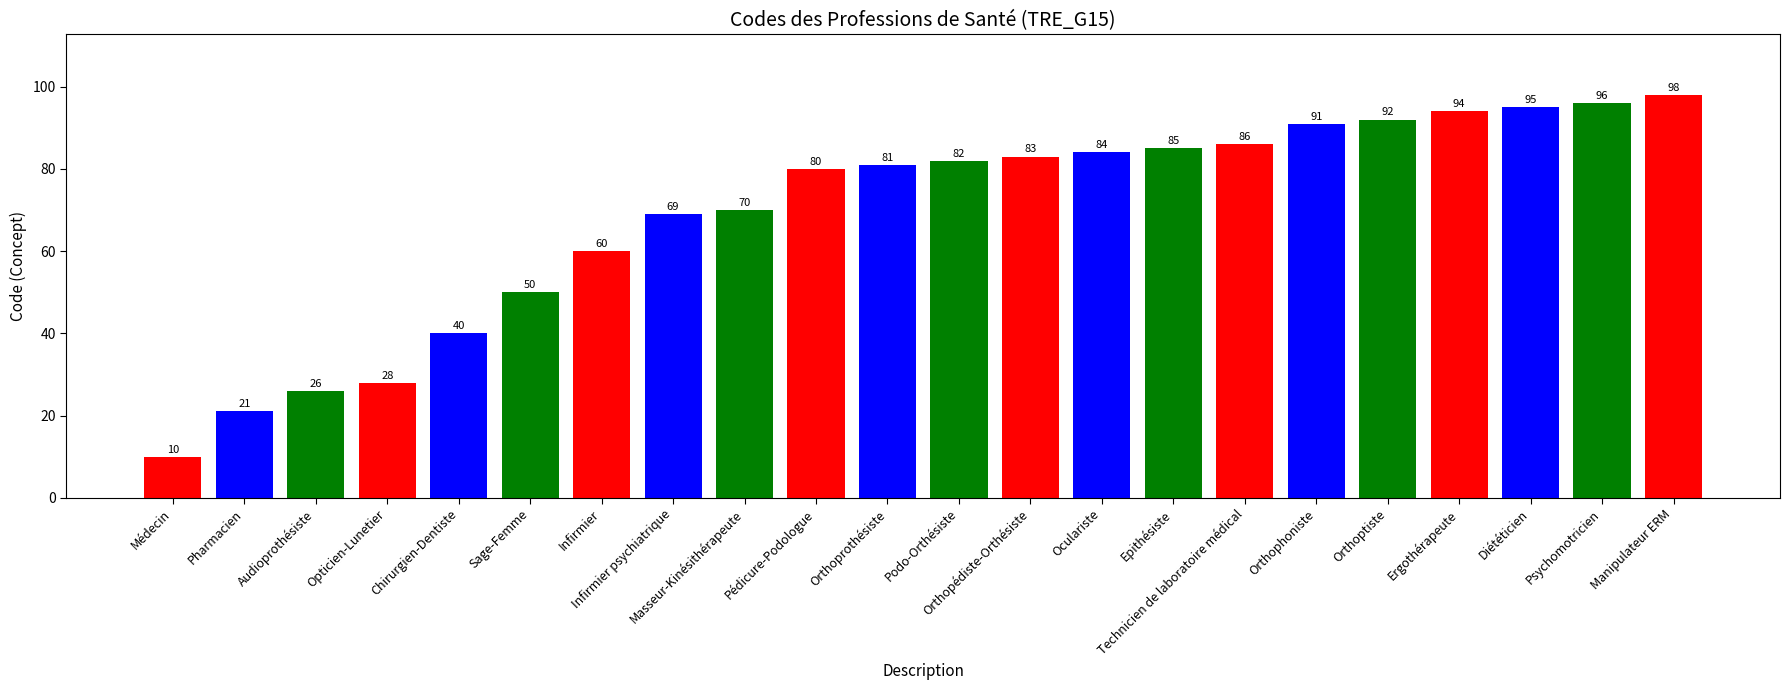

What is the difference between the maximum and minimum values?

88